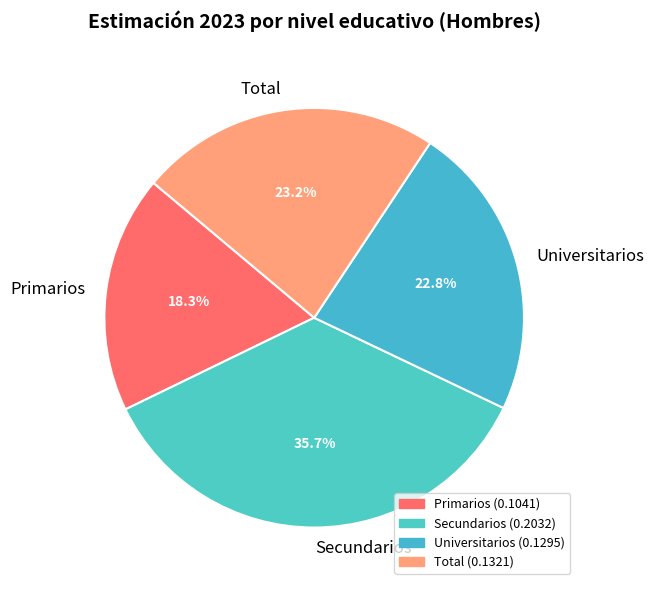

What is the total percentage of Total and Universitarios?

46.0%